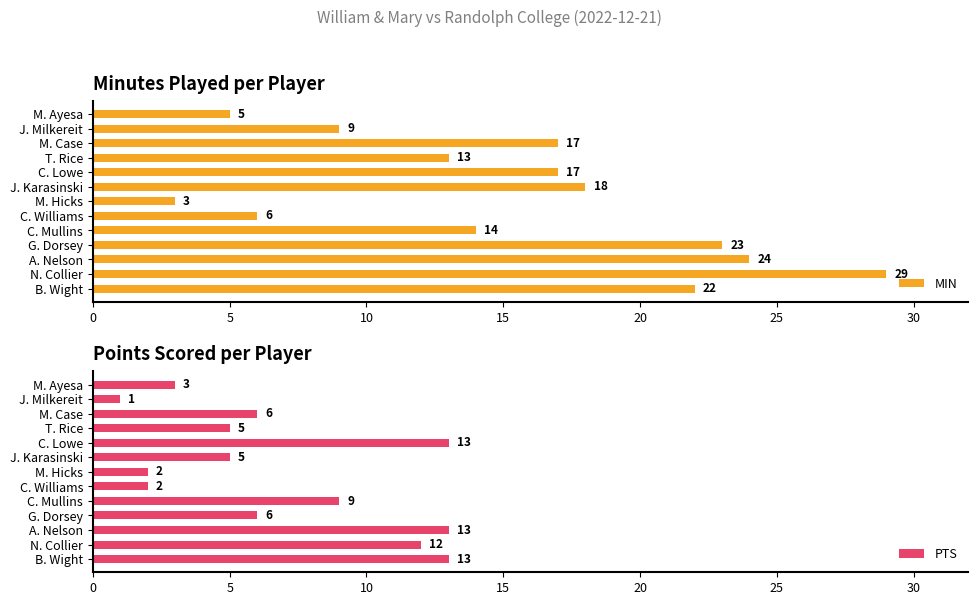

What is the maximum value for PTS?

13